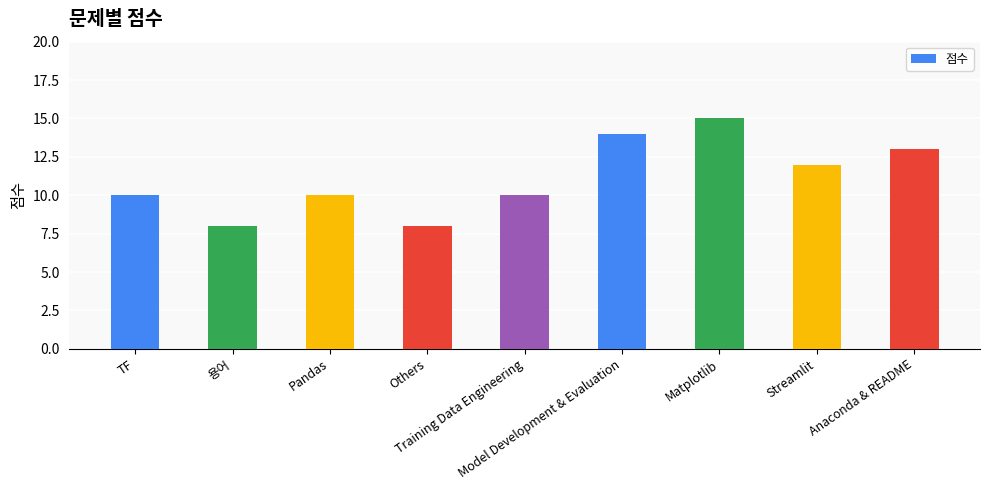

What is the minimum value shown in the chart?

8